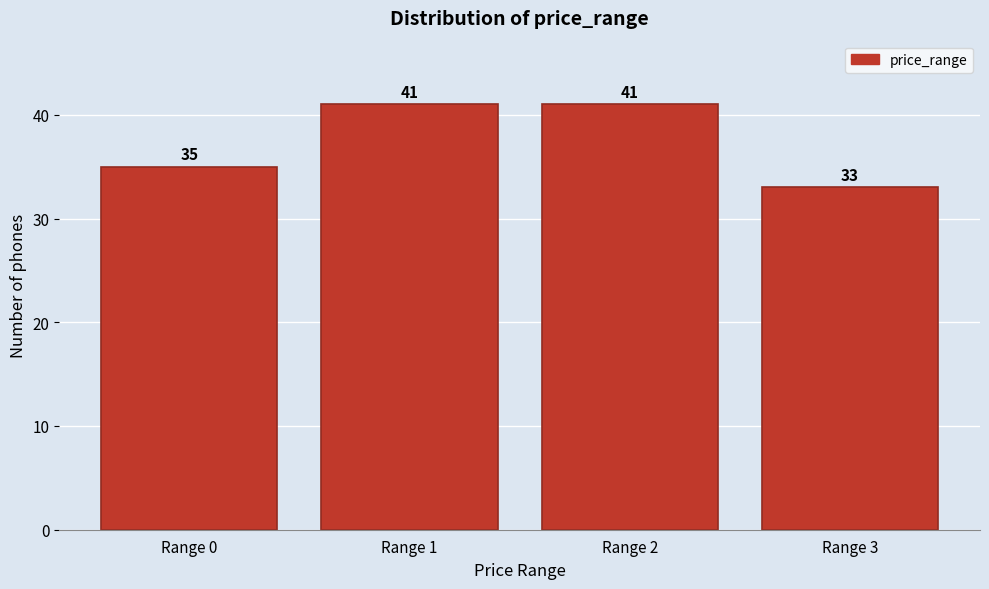

Reading left to right, what are all the values shown in this chart?

Range 0=35	Range 1=41	Range 2=41	Range 3=33